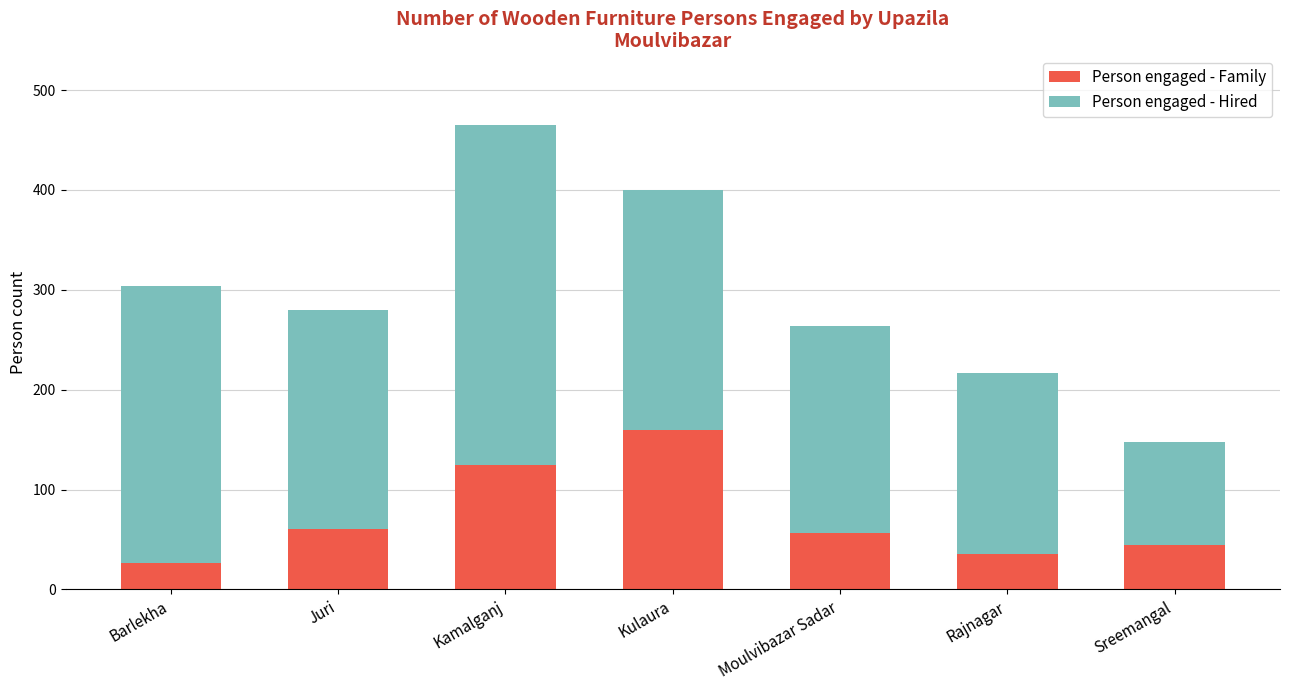

At which label is Person engaged - Family closest to 93?

Kamalganj